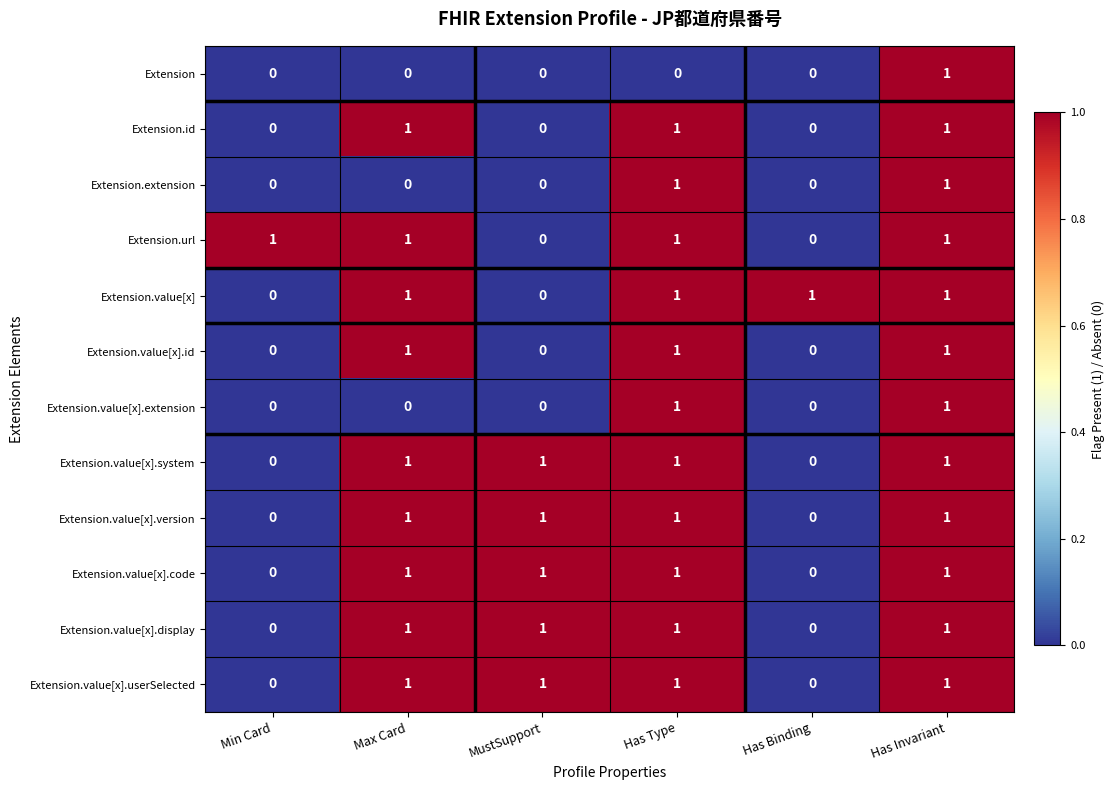

What is the greatest value displayed?

1